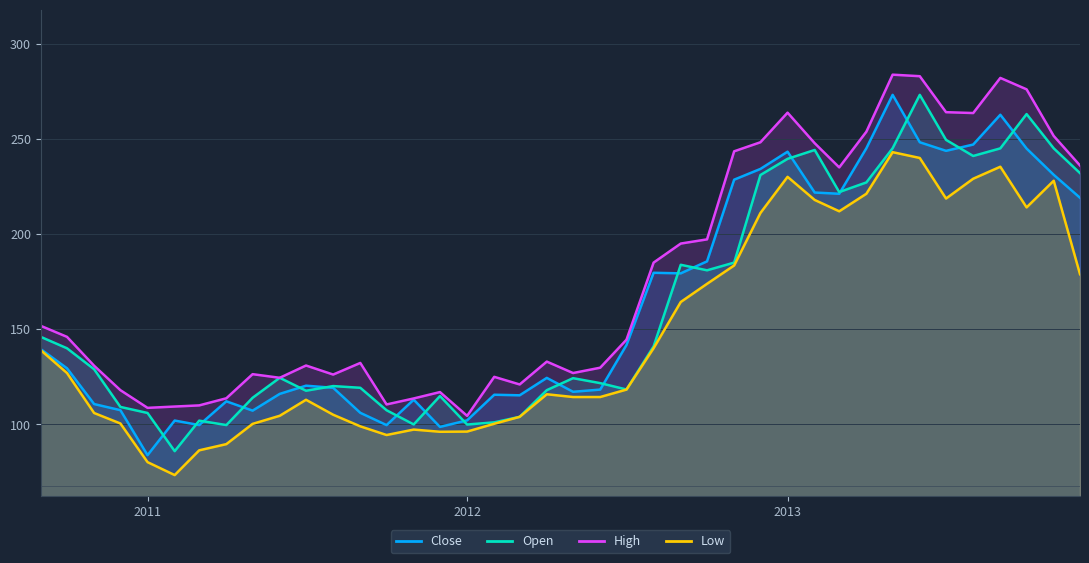

At which label does Close first exceed 129?

2010-09-01